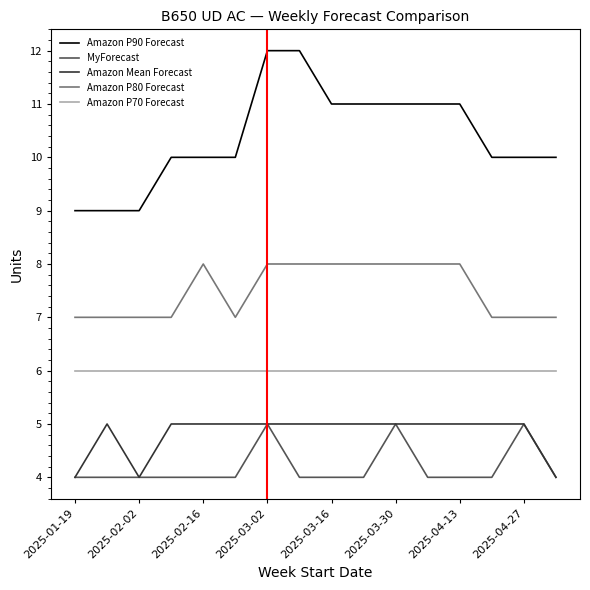

Which series has the widest spread of values?

Amazon P90 Forecast